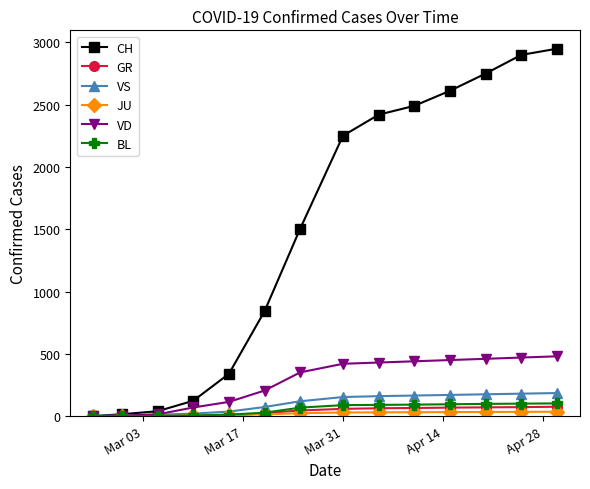

Which series has the widest spread of values?

CH